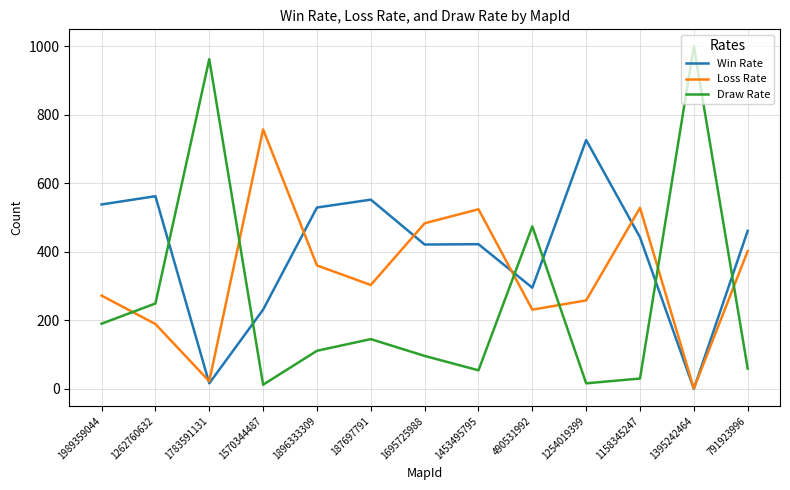

Which series ends up on top after the final intersection of Draw Rate and Win Rate?

Win Rate